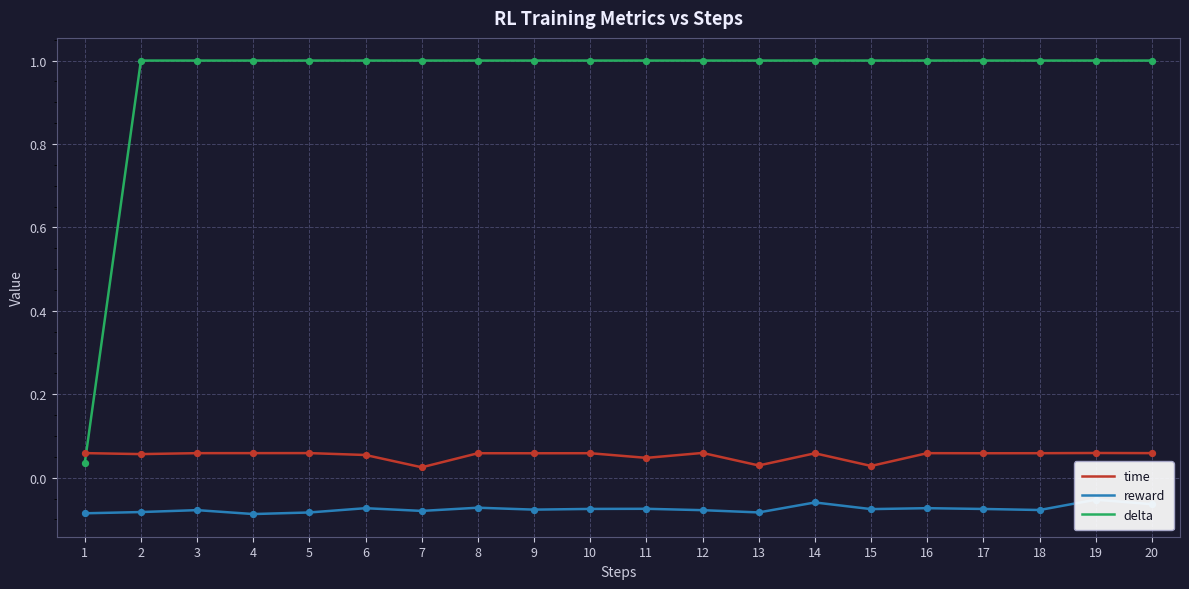

What are all the series names shown in the legend?

time, reward, delta